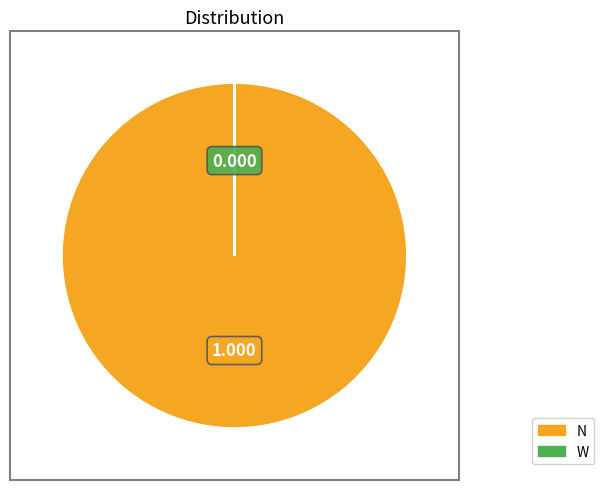

Is there any slice that represents more than half of the pie?

Yes